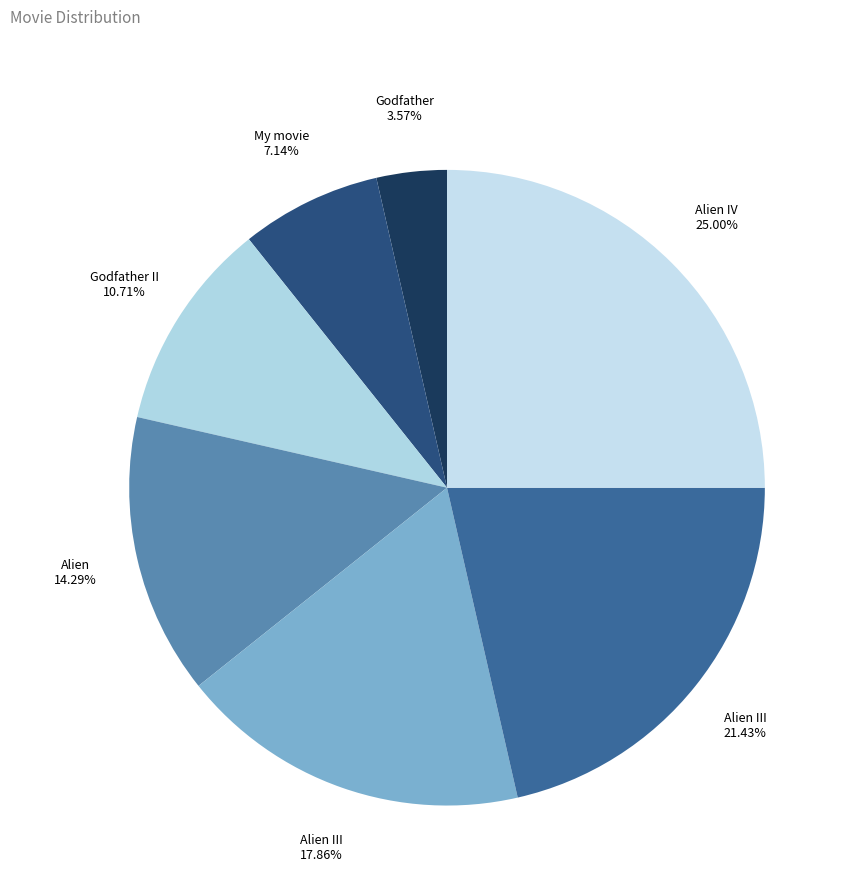

How many segments does this pie chart have?

7